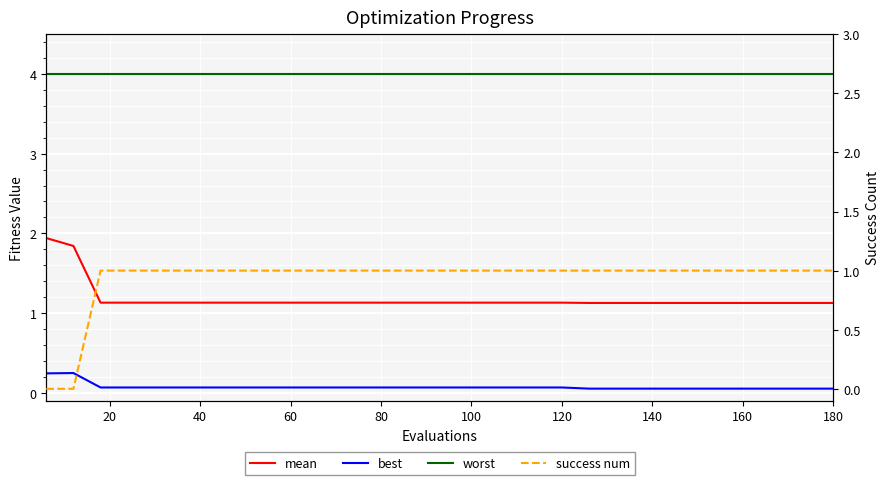

Reading left to right, transcribe all the data shown in this chart.

mean: 1.9	1.8	1.1	1.1	1.1	1.1	1.1	1.1	1.1	1.1	1.1	1.1	1.1	1.1	1.1	1.1	1.1	1.1	1.1	1.1	1.1	1.1	1.1	1.1	1.1	1.1	1.1	1.1	1.1	1.1
best: 0.2	0.2	0.1	0.1	0.1	0.1	0.1	0.1	0.1	0.1	0.1	0.1	0.1	0.1	0.1	0.1	0.1	0.1	0.1	0.1	0.1	0.1	0.1	0.1	0.1	0.1	0.1	0.1	0.1	0.1
worst: 4.0	4.0	4.0	4.0	4.0	4.0	4.0	4.0	4.0	4.0	4.0	4.0	4.0	4.0	4.0	4.0	4.0	4.0	4.0	4.0	4.0	4.0	4.0	4.0	4.0	4.0	4.0	4.0	4.0	4.0
success num: 0.0	0.0	1.0	1.0	1.0	1.0	1.0	1.0	1.0	1.0	1.0	1.0	1.0	1.0	1.0	1.0	1.0	1.0	1.0	1.0	1.0	1.0	1.0	1.0	1.0	1.0	1.0	1.0	1.0	1.0